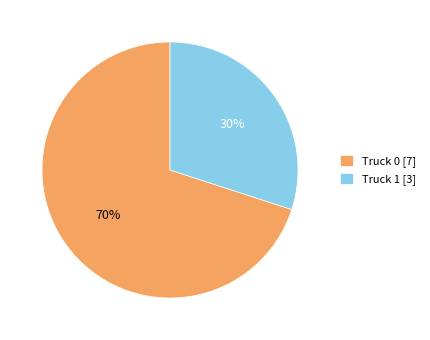

What is the ratio of the value at Truck 0 to the value at Truck 1?

2.3